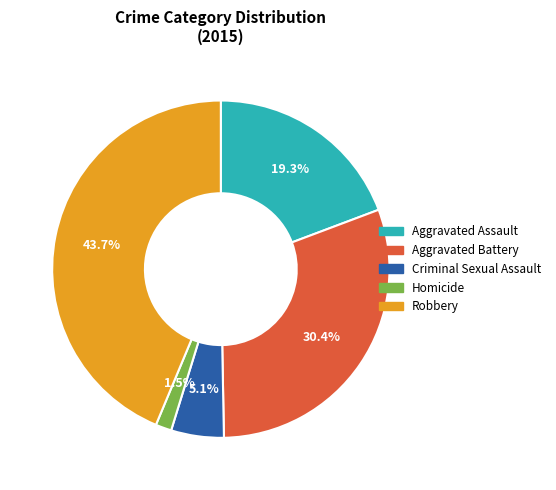

Rank the categories by value from lowest to highest.

Homicide, Criminal Sexual Assault, Aggravated Assault, Aggravated Battery, Robbery